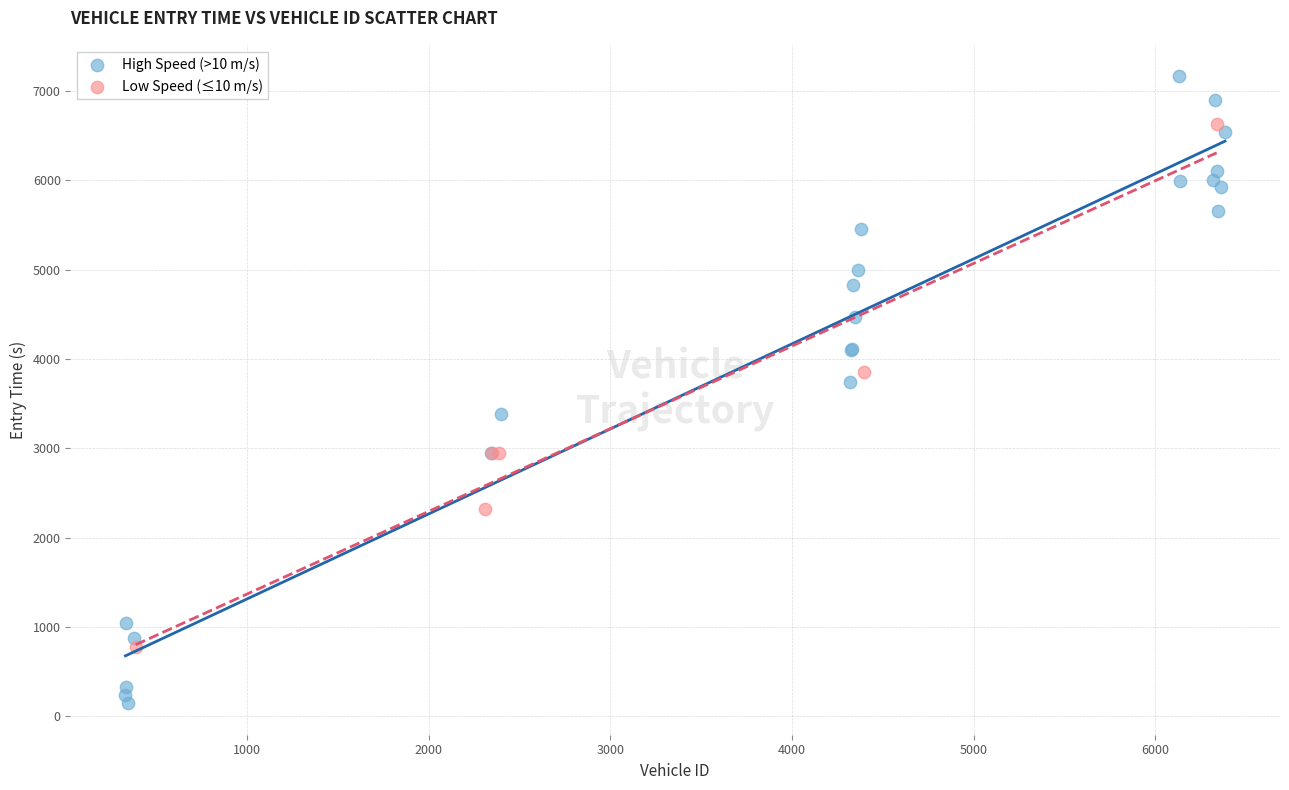

Which series has the widest spread of Y values?

High Speed (>10 m/s)